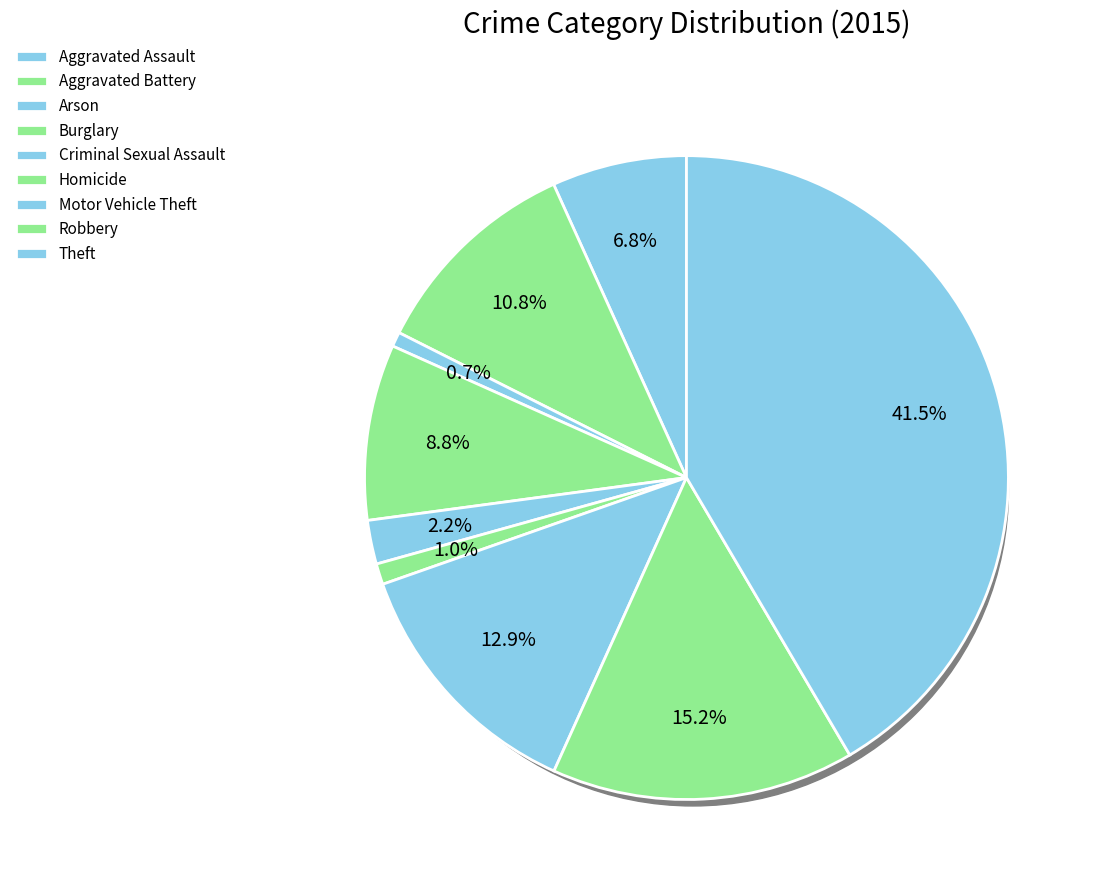

Is there any slice that represents more than half of the pie?

No